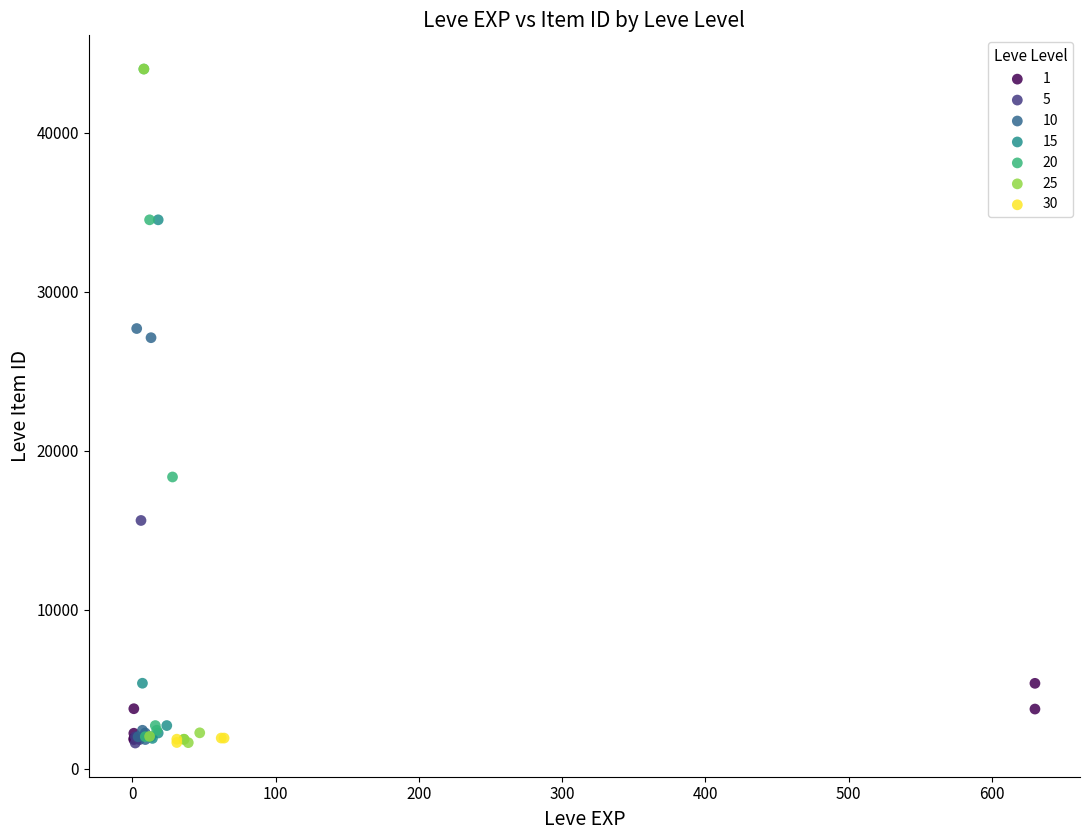

What are all the series names shown in the legend?

1, 5, 10, 15, 20, 25, 30